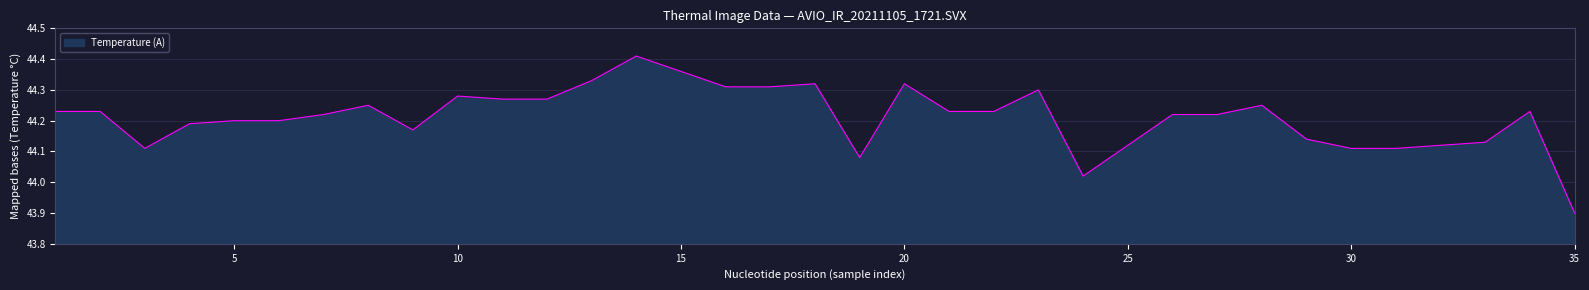

What is the difference between the maximum and minimum values?

0.5